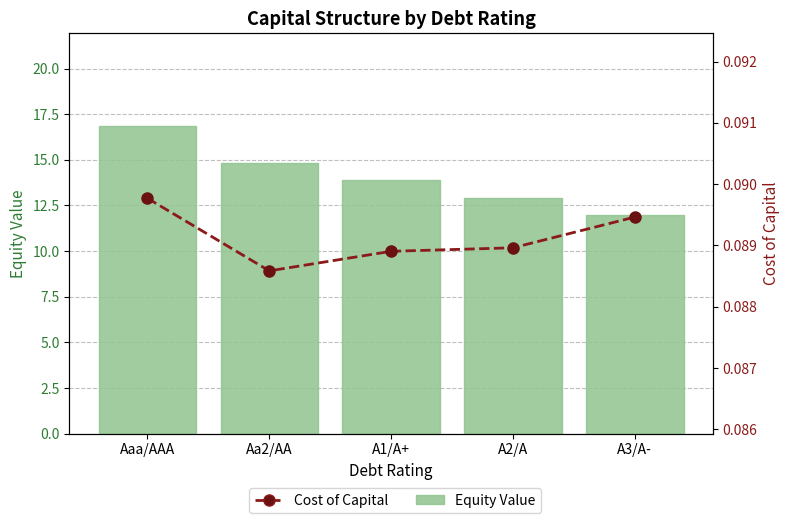

Reading left to right, what are all the values shown in this chart?

Equity Value: 16.9	14.8	13.9	12.9	12.0
Cost of Capital: 0.1	0.1	0.1	0.1	0.1